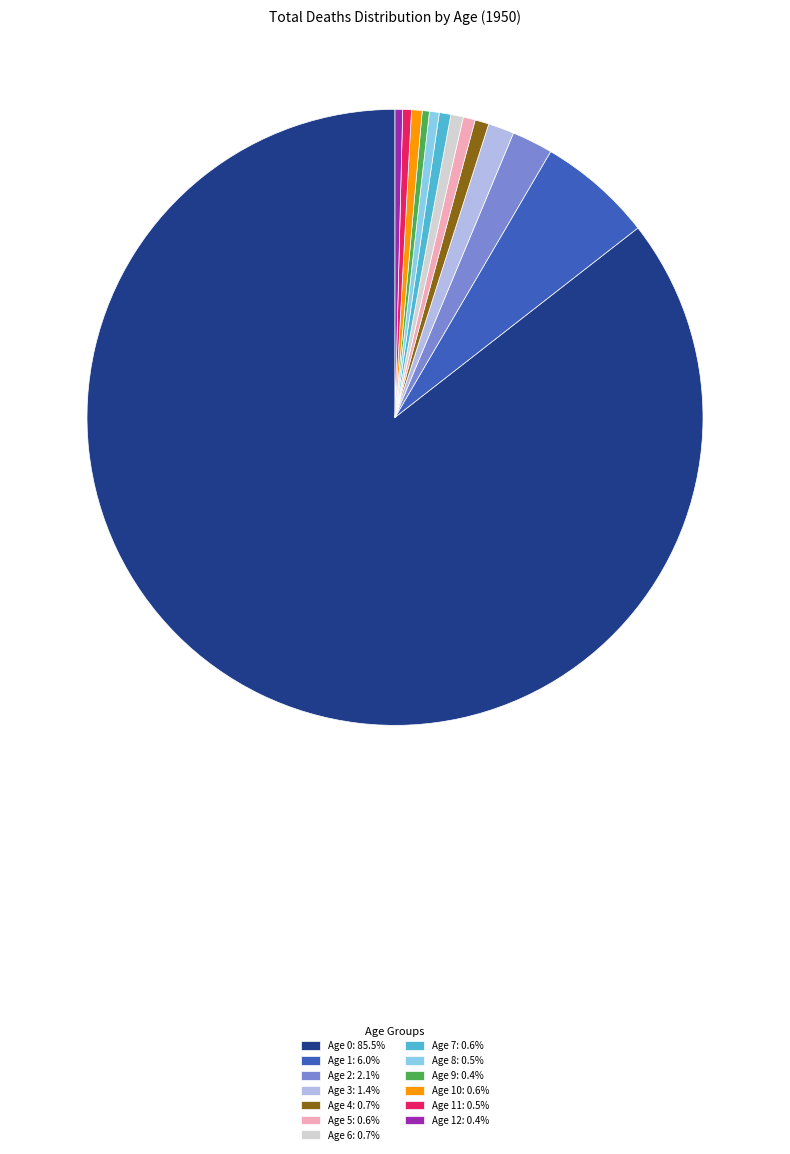

Is Age 0: 85.5% the majority of the pie?

Yes